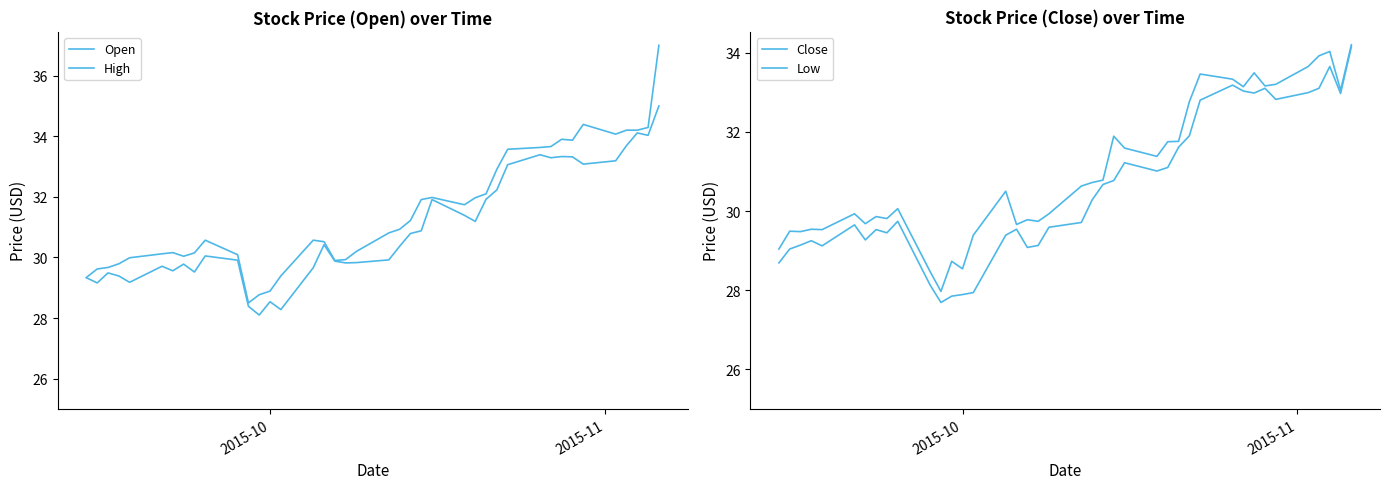

True or false: Open and Low intersect in this chart.

False